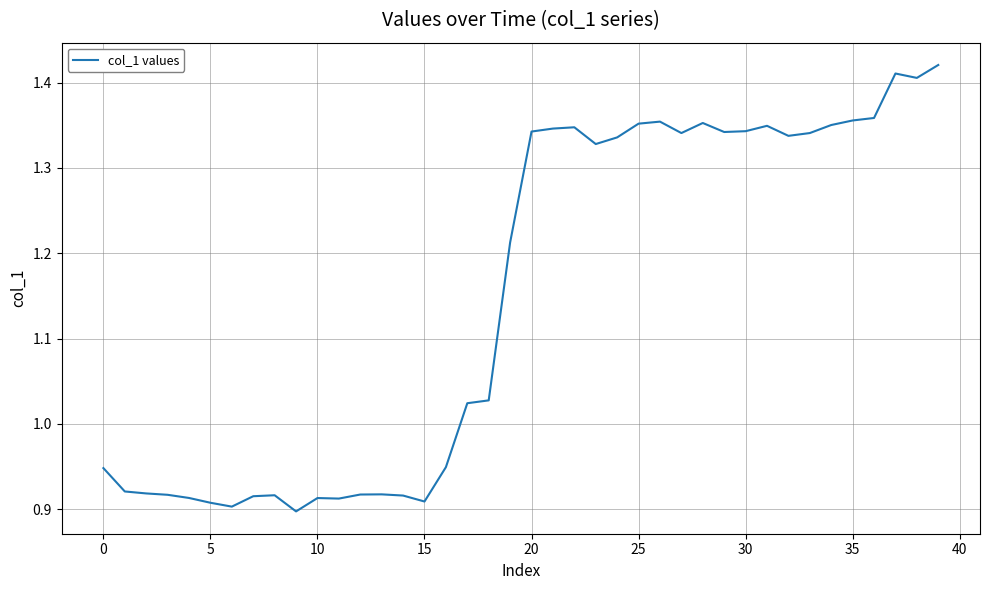

What is the difference between the maximum and minimum values?

0.5